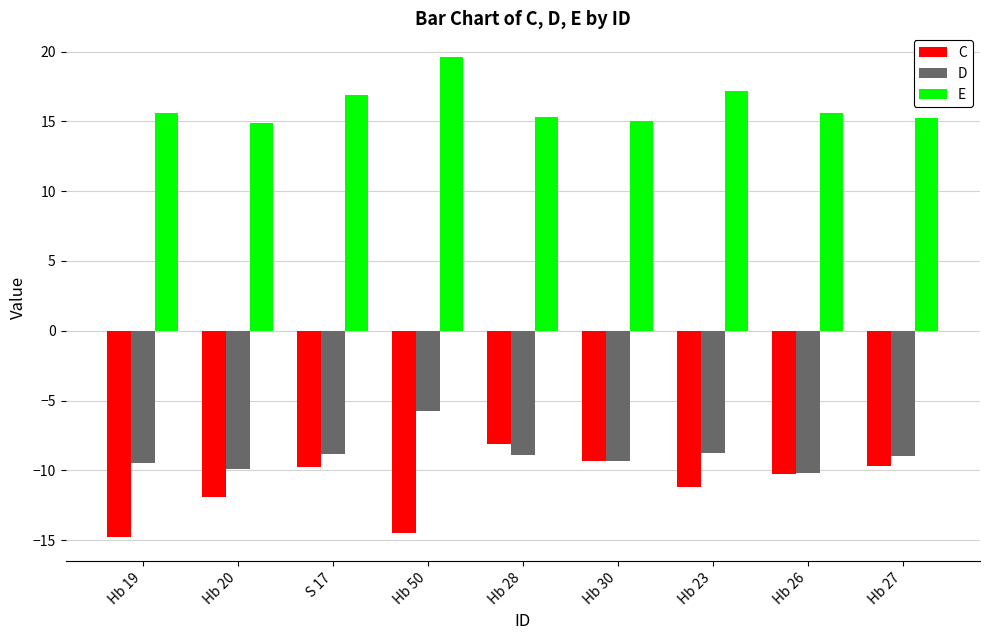

Rank the series at Hb 23 from lowest to highest value.

C, D, E